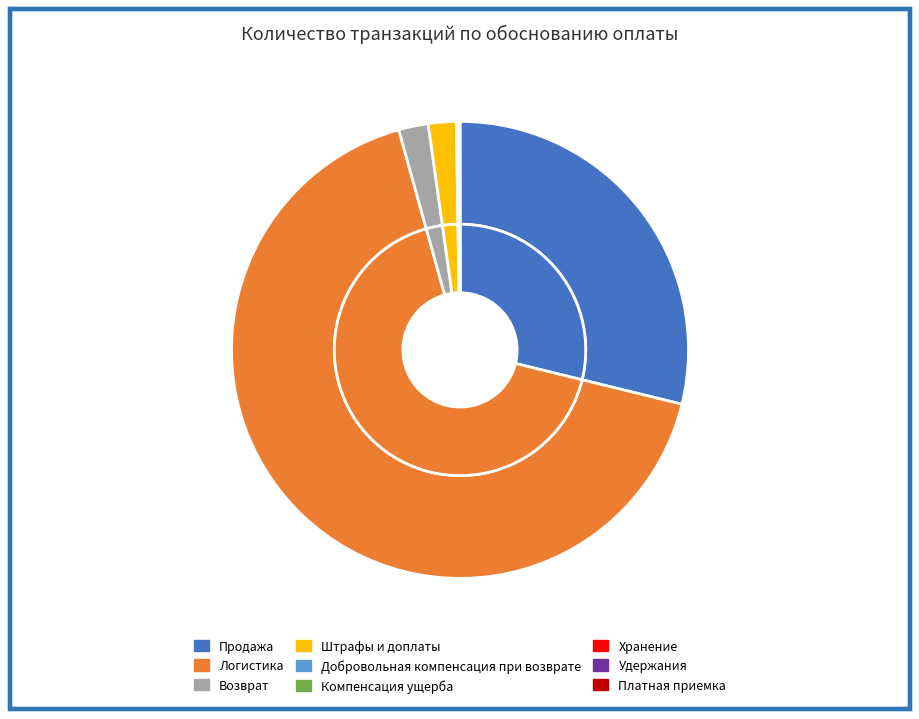

The Логистика slice represents 77% of the pie. True or false?

False